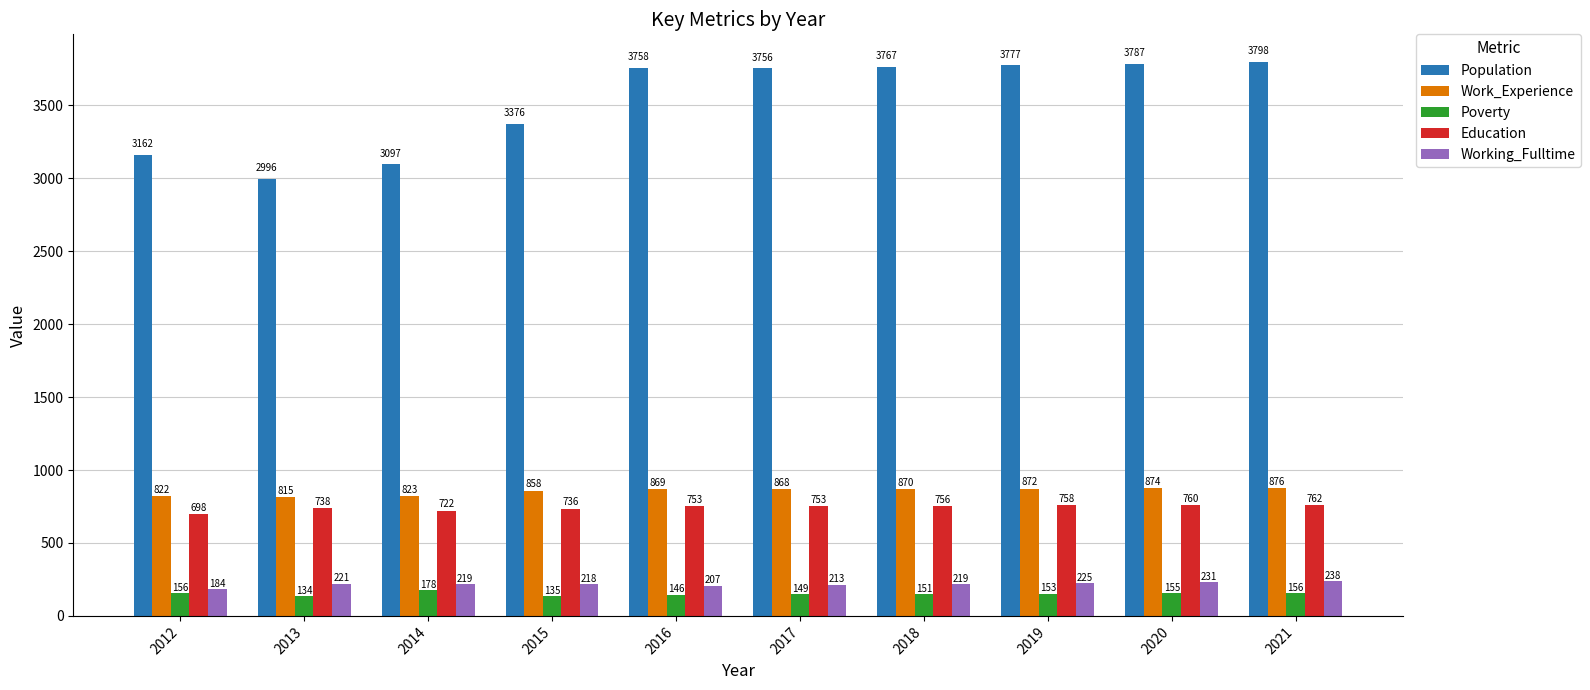

What is the highest value of the Work_Experience series?

876